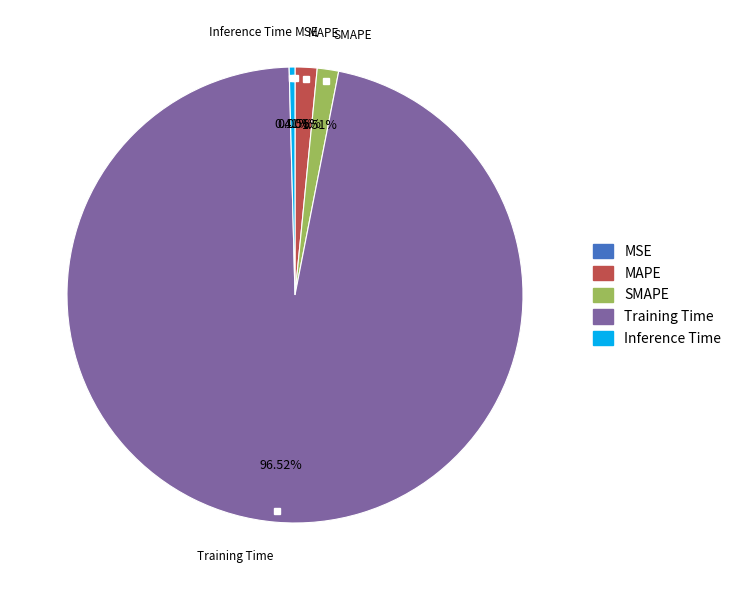

Does Training Time represent more than half of the total?

Yes